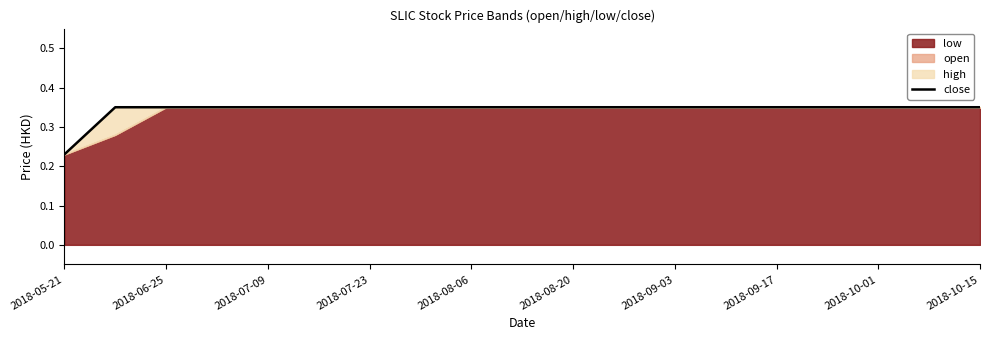

At which label does close reach its minimum?

2018-05-21